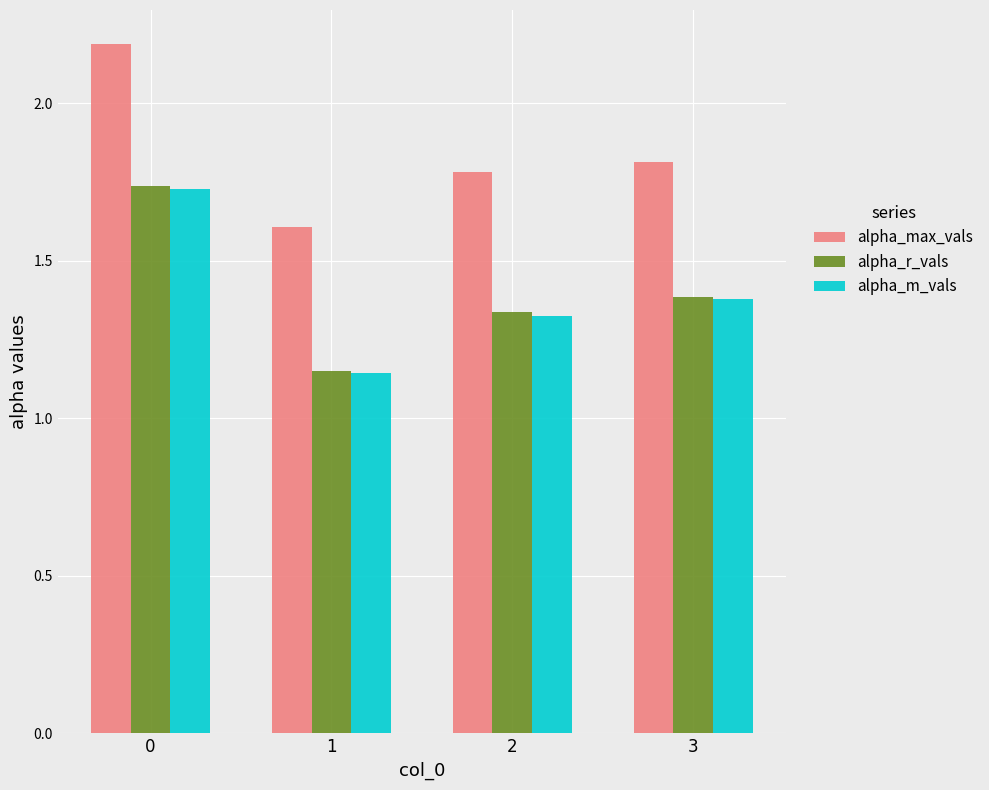

List the labels in order of alpha_m_vals value, largest first.

0, 3, 2, 1